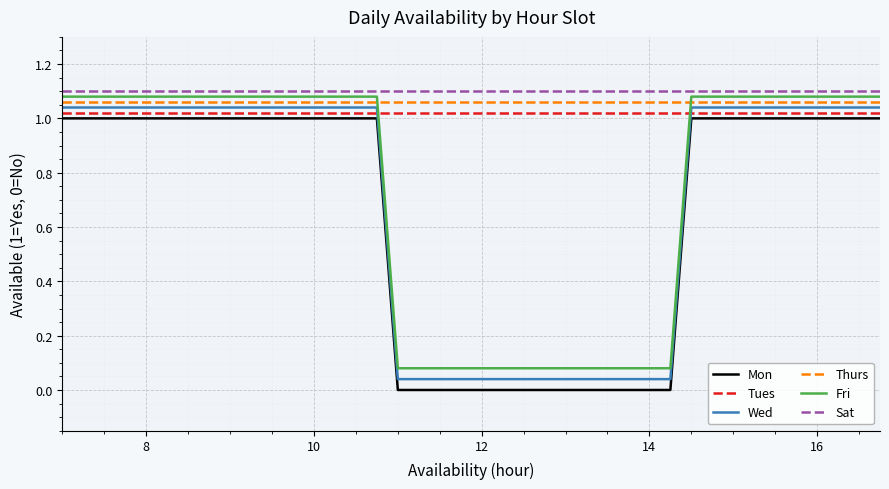

True or false: Thurs and Mon intersect in this chart.

False